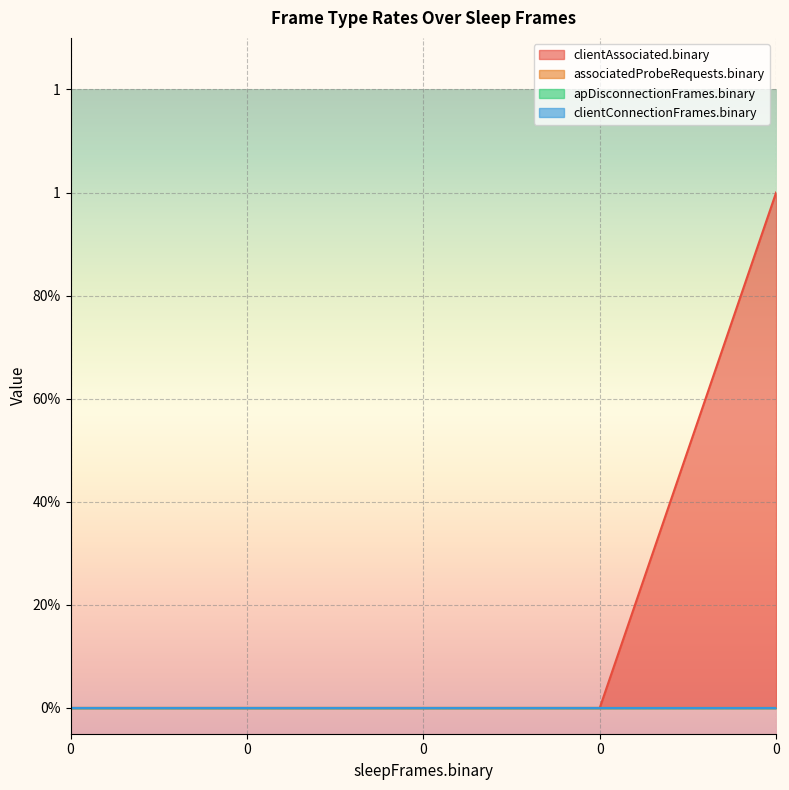

Reading left to right, transcribe all the data shown in this chart.

clientAssociated.binary: 0	0	0	0	1
associatedProbeRequests.binary: 0	0	0	0	0
apDisconnectionFrames.binary: 0	0	0	0	0
clientConnectionFrames.binary: 0	0	0	0	0